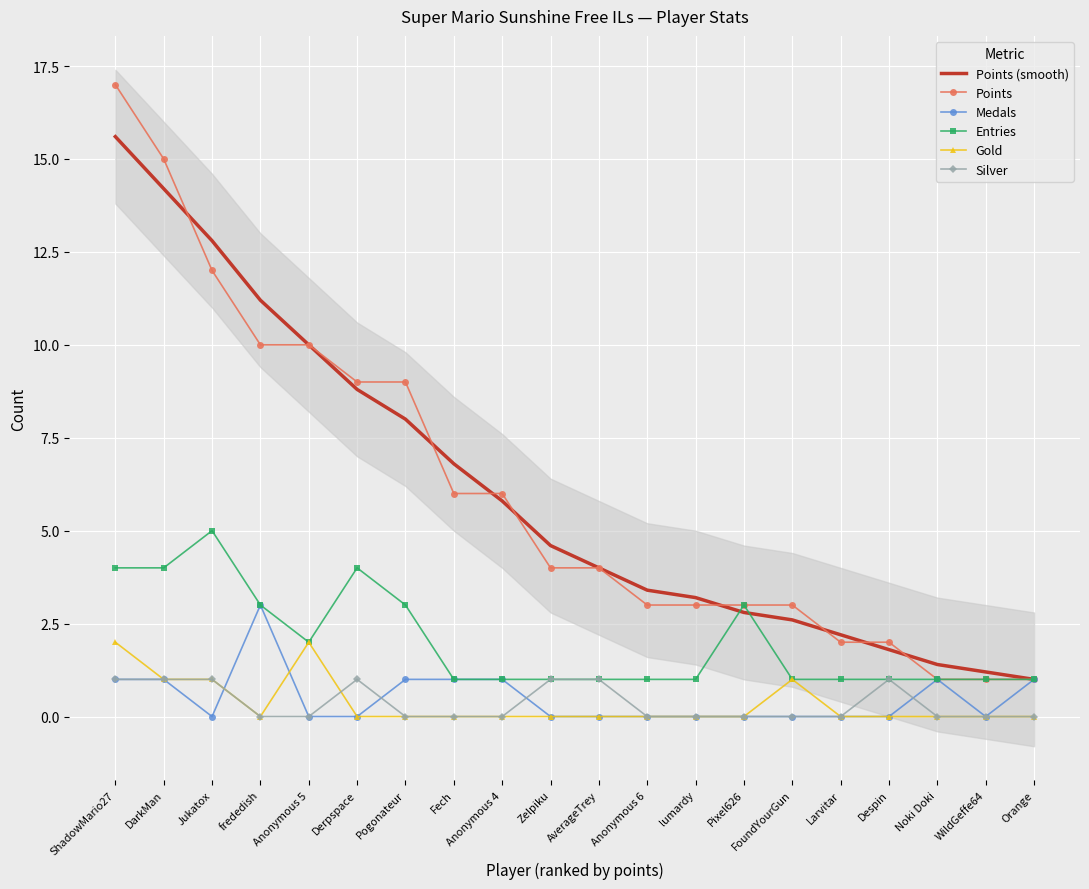

How many lines are shown in the chart?

6